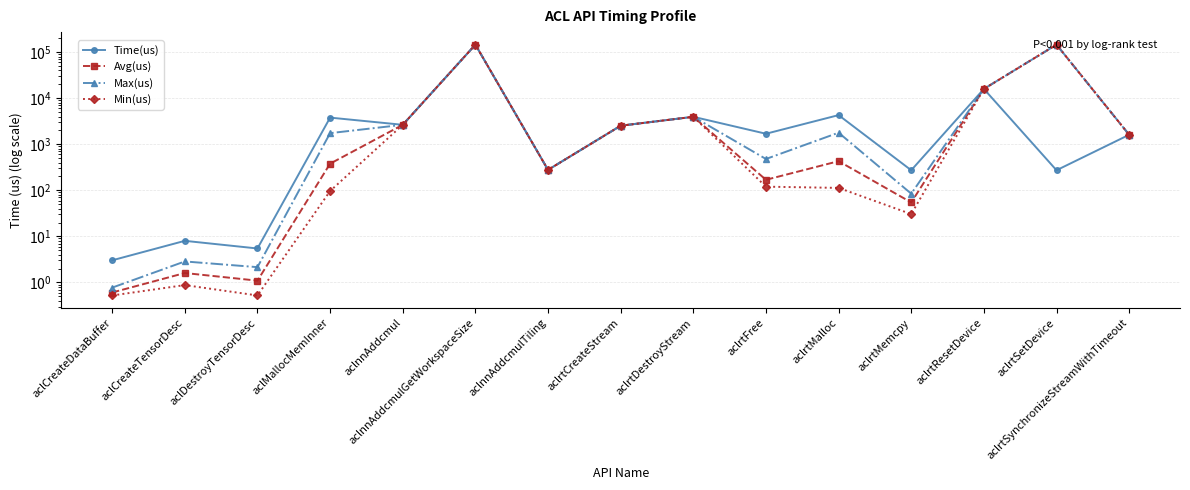

What is the difference between the Avg(us) values at aclCreateDataBuffer and aclrtDestroyStream?

3947.4